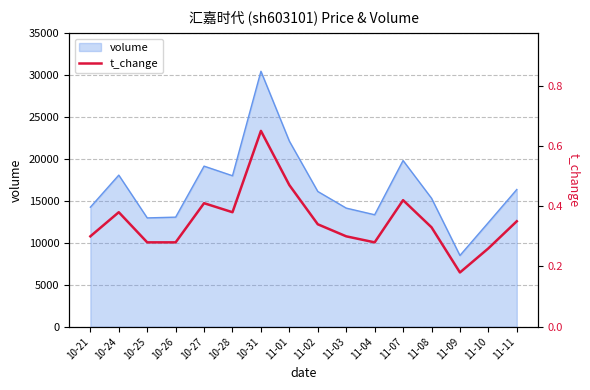

Is it true that the value at 11-02 is 0.3?

True